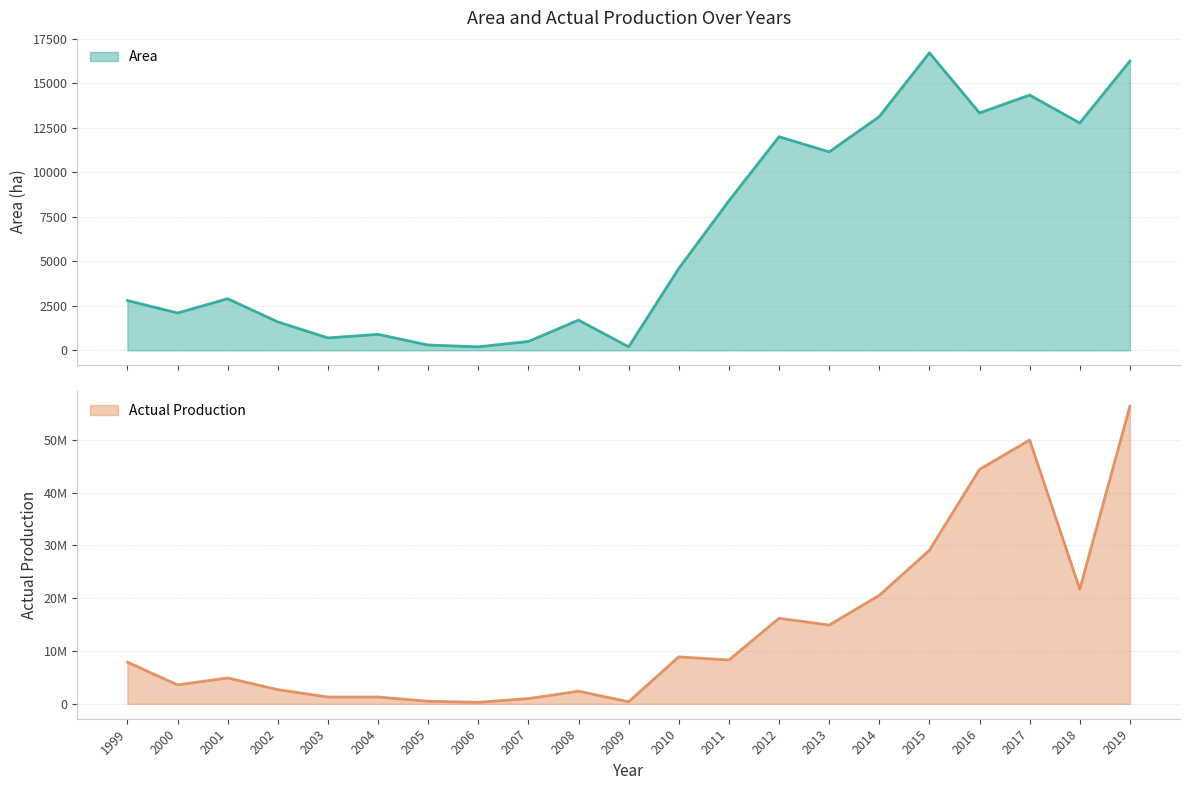

At which category does the chart reach its peak across all series?

2019